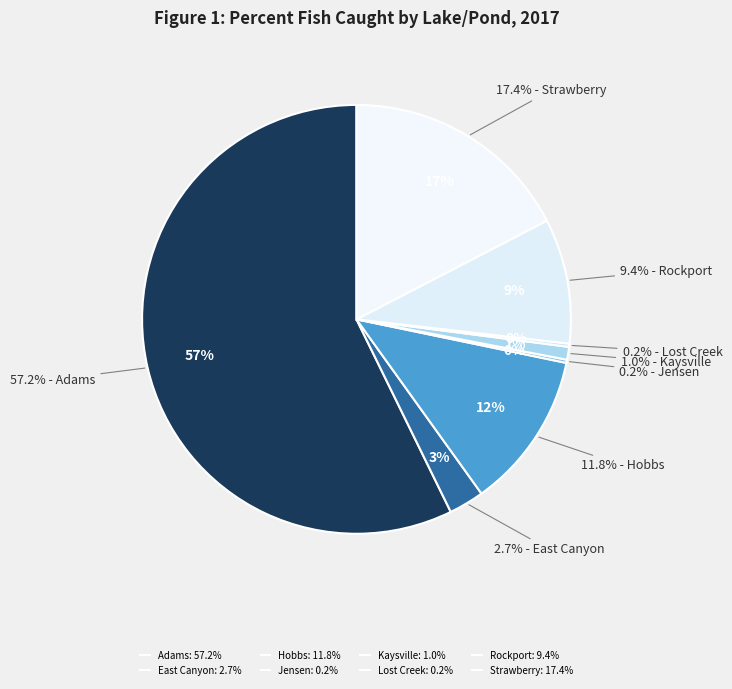

What percentage do Lost Creek and Kaysville together represent?

1.2%